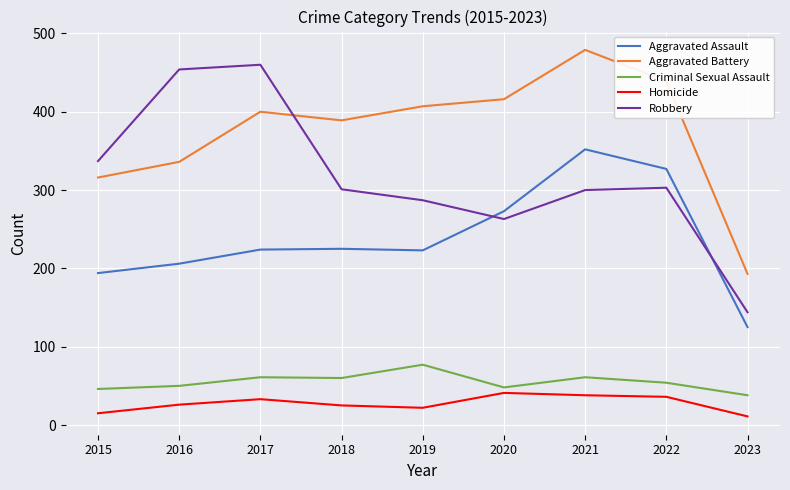

At which category is the sum across all series the highest?

2021